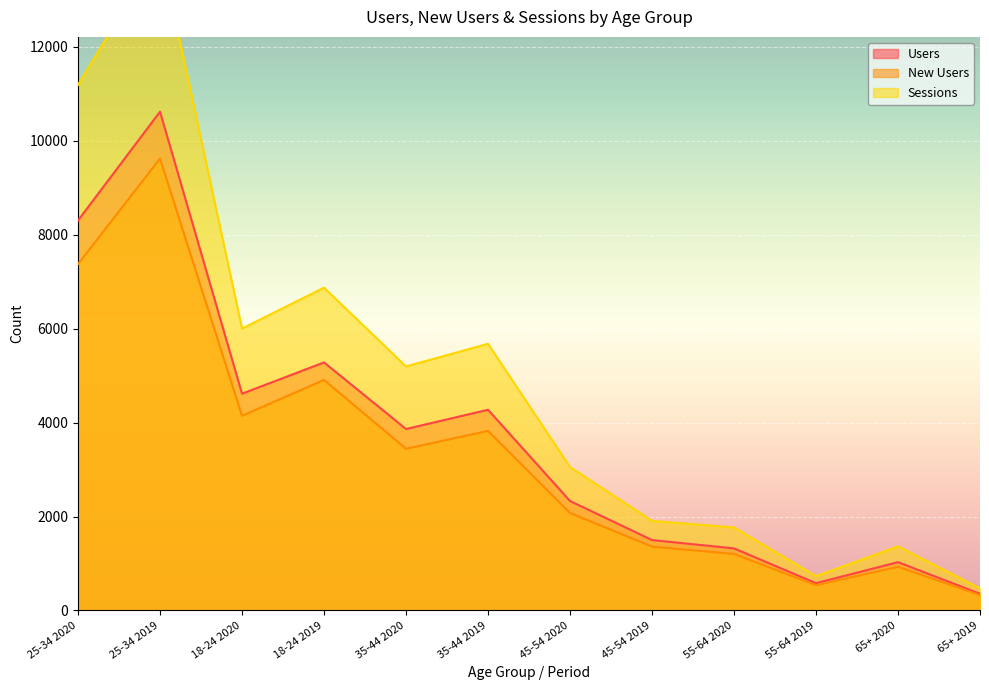

True or false: Sessions and New Users intersect in this chart.

False